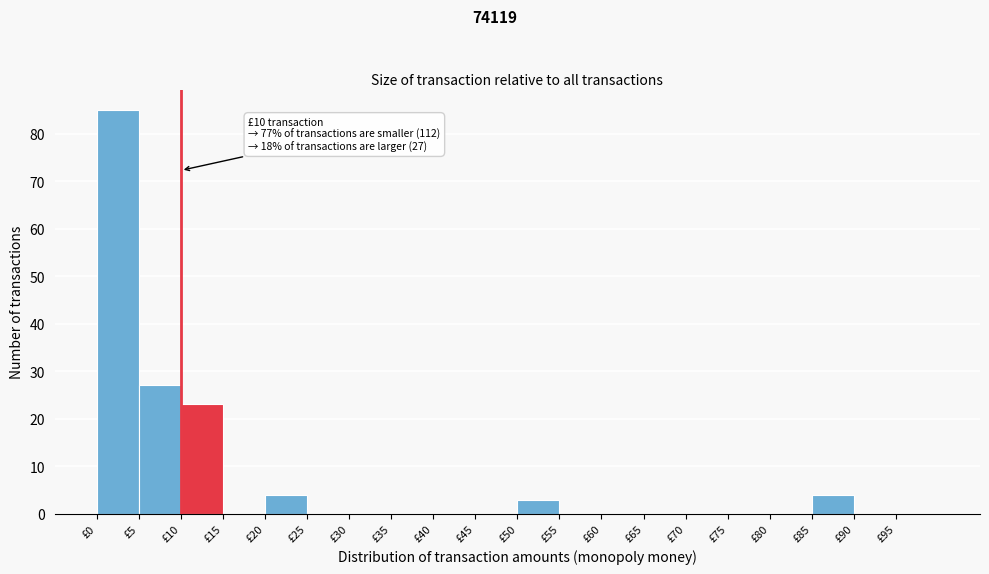

Which range on the x-axis has the tallest bar?

0 to 5